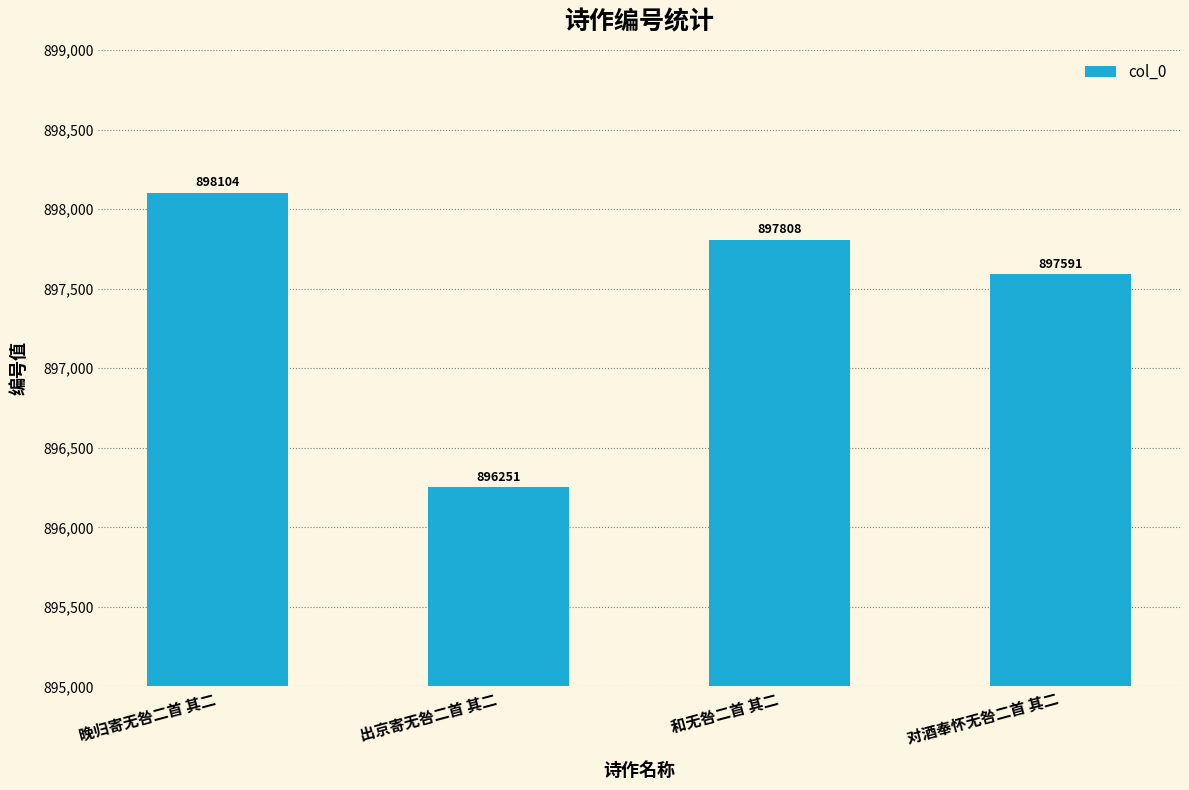

Rank the categories by value from lowest to highest.

出京寄无咎二首 其二, 对酒奉怀无咎二首 其二, 和无咎二首 其二, 晚归寄无咎二首 其二